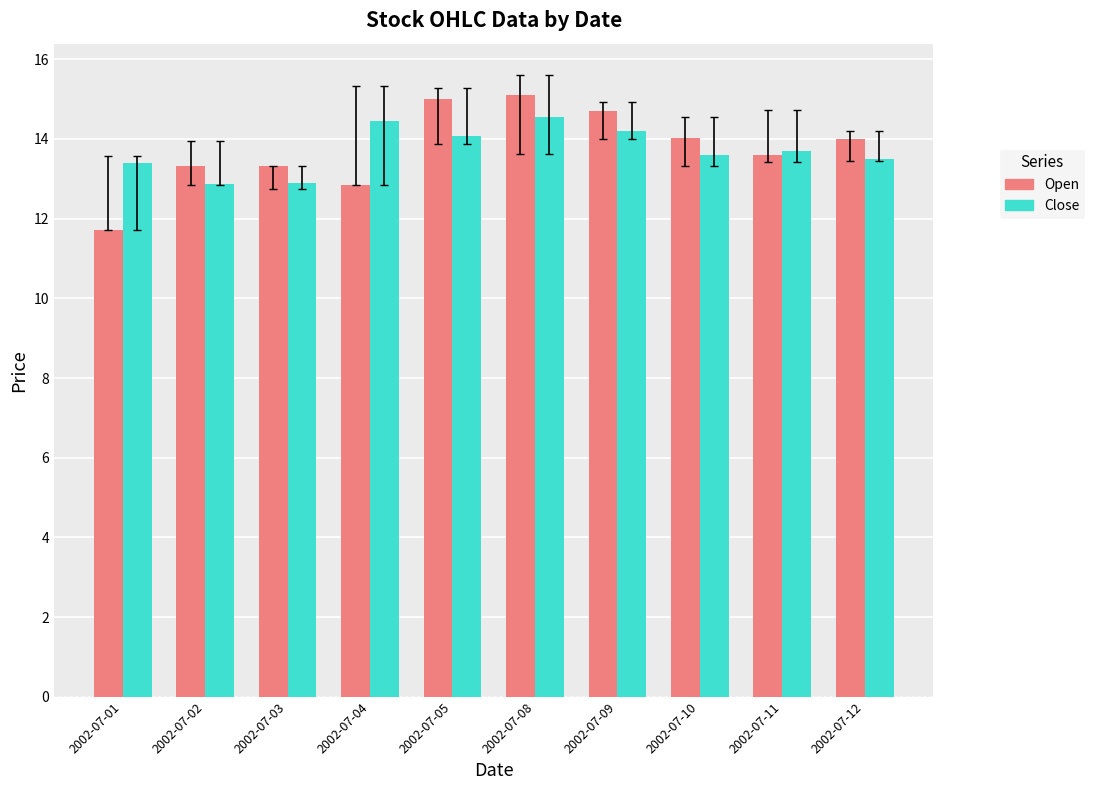

What is the value of the Close bar at the 10th from the left?

13.5